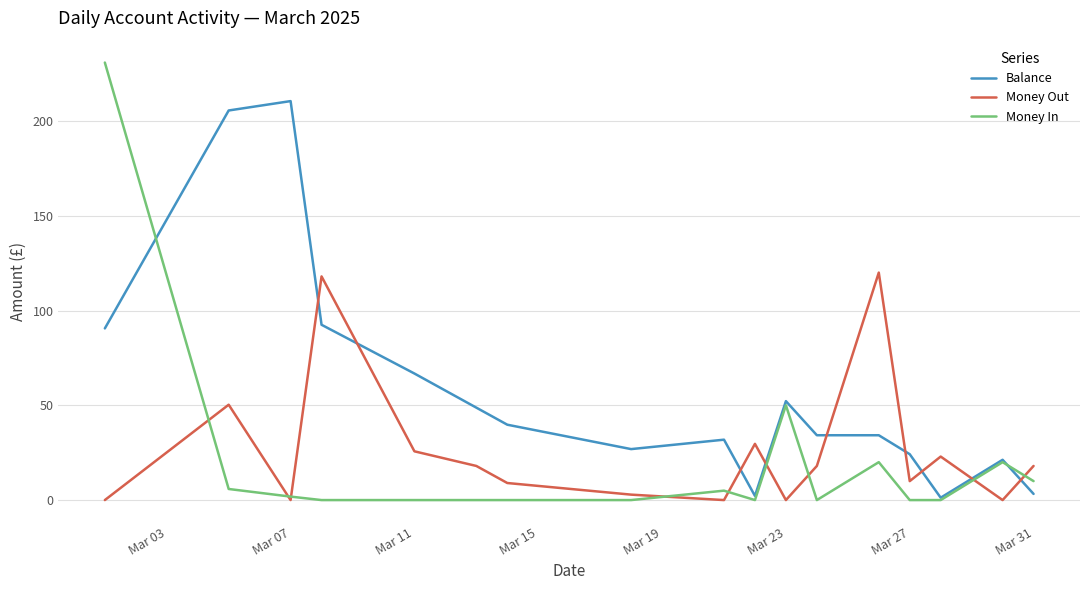

Rank the series by their average value, from lowest to highest.

Money In, Money Out, Balance